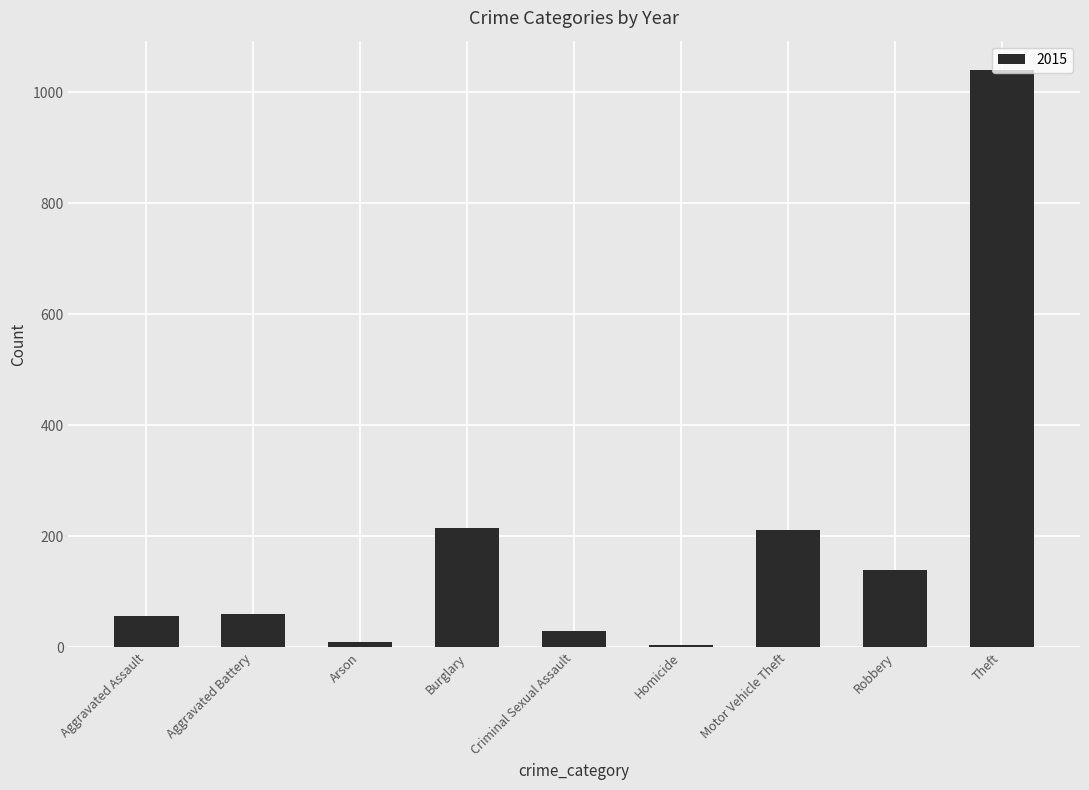

What is the greatest value displayed?

1041